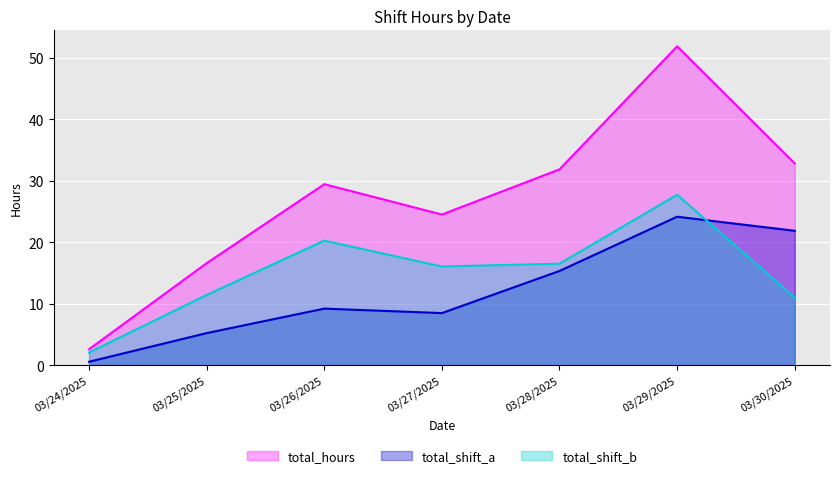

List the labels in order of total_shift_a value, largest first.

03/29/2025, 03/30/2025, 03/28/2025, 03/26/2025, 03/27/2025, 03/25/2025, 03/24/2025